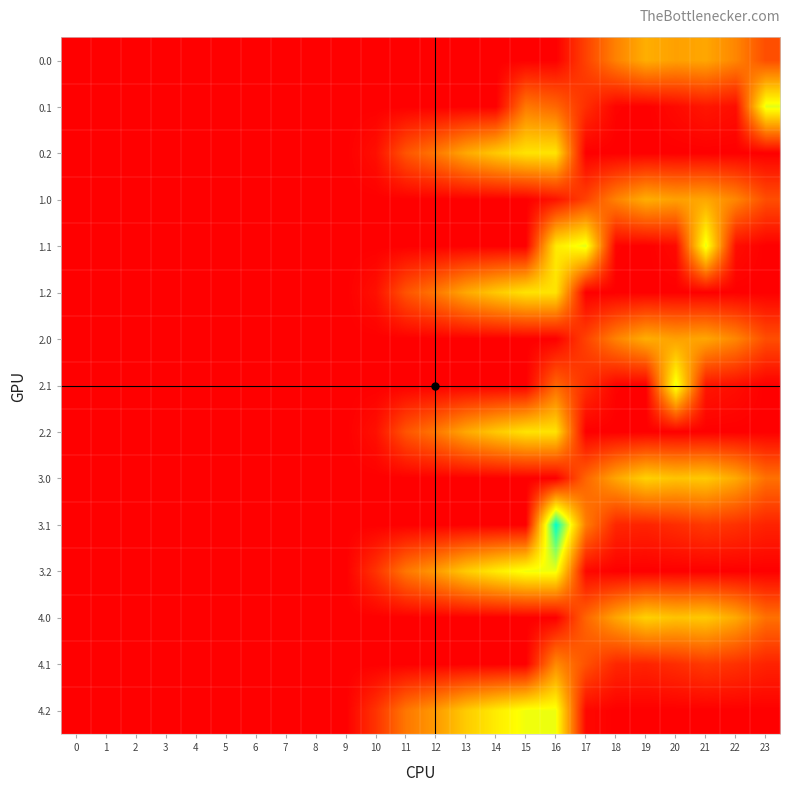

Reading left to right, transcribe all the data shown in this chart.

0.0: 0=0.0	1=0.0	2=0.0	3=0.0	4=0.0	5=0.0	6=0.0	7=0.0	8=0.0	9=0.0	10=0.0	11=0.0	12=0.0	13=0.0	14=0.0	15=0.0	16=0.0	17=94.8	18=186.7	19=249.2	20=229.9	21=238.4	22=192.3	23=111.3
0.1: 0=0.0	1=0.0	2=0.0	3=0.0	4=0.0	5=0.0	6=0.0	7=0.0	8=0.0	9=0.0	10=0.0	11=0.0	12=0.0	13=0.0	14=0.0	15=173.1	16=147.3	17=66.6	18=5.4	19=0.2	20=14.5	21=32.4	22=19.9	23=385.0
0.2: 0=0.0	1=0.0	2=0.0	3=0.0	4=0.0	5=0.0	6=0.0	7=0.0	8=0.0	9=0.0	10=22.0	11=120.6	12=171.2	13=240.4	14=287.4	15=325.8	16=326.6	17=0.0	18=0.0	19=0.0	20=0.0	21=0.0	22=0.0	23=0.0
1.0: 0=0.0	1=0.0	2=0.0	3=0.0	4=0.0	5=0.0	6=0.0	7=0.0	8=0.0	9=0.0	10=0.0	11=0.0	12=0.0	13=0.0	14=0.0	15=0.0	16=28.7	17=94.8	18=186.7	19=249.2	20=229.9	21=238.4	22=192.3	23=111.3
1.1: 0=0.0	1=0.0	2=0.0	3=0.0	4=0.0	5=0.0	6=0.0	7=0.0	8=0.0	9=0.0	10=0.0	11=0.0	12=0.0	13=0.0	14=0.0	15=0.0	16=333.9	17=385.0	18=5.4	19=0.2	20=14.5	21=385.0	22=19.9	23=0.0
1.2: 0=0.0	1=0.0	2=0.0	3=0.0	4=0.0	5=0.0	6=0.0	7=0.0	8=0.0	9=0.0	10=23.5	11=119.0	12=171.2	13=240.4	14=287.4	15=325.8	16=326.6	17=0.0	18=0.0	19=0.0	20=0.0	21=0.0	22=0.0	23=0.0
2.0: 0=0.0	1=0.0	2=0.0	3=0.0	4=0.0	5=0.0	6=0.0	7=0.0	8=0.0	9=0.0	10=0.0	11=0.0	12=0.0	13=0.0	14=0.0	15=0.0	16=0.0	17=94.8	18=186.7	19=249.2	20=229.9	21=238.4	22=192.3	23=111.3
2.1: 0=0.0	1=0.0	2=0.0	3=0.0	4=0.0	5=0.0	6=0.0	7=0.0	8=0.0	9=0.0	10=0.0	11=0.0	12=0.0	13=0.0	14=0.0	15=0.0	16=147.3	17=66.6	18=5.4	19=0.2	20=385.0	21=32.4	22=19.9	23=0.0
2.2: 0=0.0	1=0.0	2=0.0	3=0.0	4=0.0	5=0.0	6=0.0	7=0.0	8=0.0	9=0.0	10=23.5	11=120.6	12=171.2	13=240.4	14=287.4	15=325.8	16=325.0	17=0.0	18=0.0	19=0.0	20=0.0	21=0.0	22=0.0	23=0.0
3.0: 0=0.0	1=0.0	2=0.0	3=0.0	4=0.0	5=0.0	6=0.0	7=0.0	8=0.0	9=0.0	10=0.0	11=0.0	12=0.0	13=0.0	14=0.0	15=0.0	16=0.0	17=144.8	18=236.7	19=299.2	20=279.9	21=288.4	22=242.3	23=161.3
3.1: 0=0.0	1=0.0	2=0.0	3=0.0	4=0.0	5=0.0	6=0.0	7=0.0	8=0.0	9=0.0	10=0.0	11=0.0	12=0.0	13=0.0	14=0.0	15=0.0	16=547.3	17=179.2	18=55.4	19=50.2	20=64.5	21=82.4	22=69.9	23=49.4
3.2: 0=0.0	1=0.0	2=0.0	3=0.0	4=0.0	5=0.0	6=0.0	7=0.0	8=0.0	9=0.0	10=73.5	11=170.6	12=221.2	13=290.4	14=337.4	15=375.8	16=376.6	17=12.4	18=0.0	19=0.0	20=0.0	21=0.0	22=0.0	23=0.0
4.0: 0=0.0	1=0.0	2=0.0	3=0.0	4=0.0	5=0.0	6=0.0	7=0.0	8=0.0	9=0.0	10=0.0	11=0.0	12=0.0	13=0.0	14=0.0	15=0.0	16=0.0	17=144.8	18=236.7	19=299.2	20=279.9	21=288.4	22=242.3	23=161.3
4.1: 0=0.0	1=0.0	2=0.0	3=0.0	4=0.0	5=0.0	6=0.0	7=0.0	8=0.0	9=0.0	10=0.0	11=0.0	12=0.0	13=0.0	14=0.0	15=0.0	16=197.3	17=116.6	18=55.4	19=50.2	20=64.5	21=82.4	22=69.9	23=49.4
4.2: 0=0.0	1=0.0	2=0.0	3=0.0	4=0.0	5=0.0	6=0.0	7=0.0	8=0.0	9=0.0	10=73.5	11=170.6	12=221.2	13=290.4	14=337.4	15=375.8	16=376.6	17=12.4	18=0.0	19=0.0	20=0.0	21=0.0	22=0.0	23=0.0